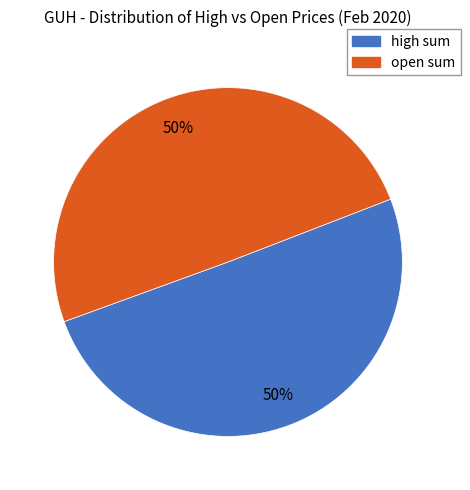

To the nearest percent, what is the average slice percentage?

50%